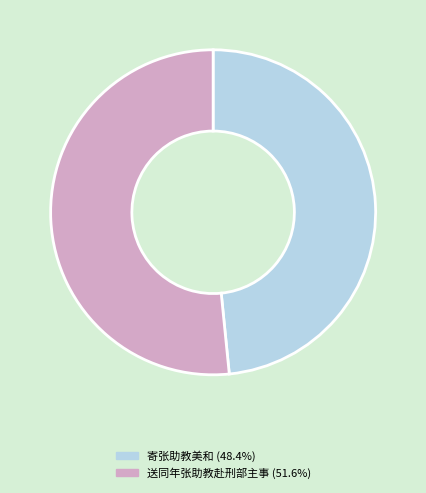

Count the number of slices in the pie.

2